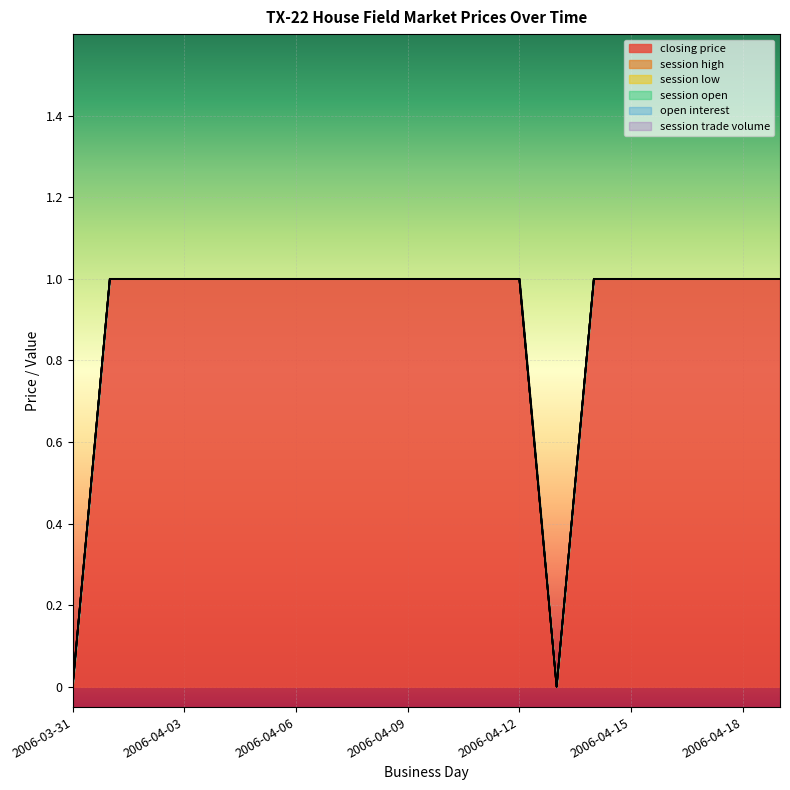

Which has a higher value, 2006-04-11 or 2006-04-12?

2006-04-11